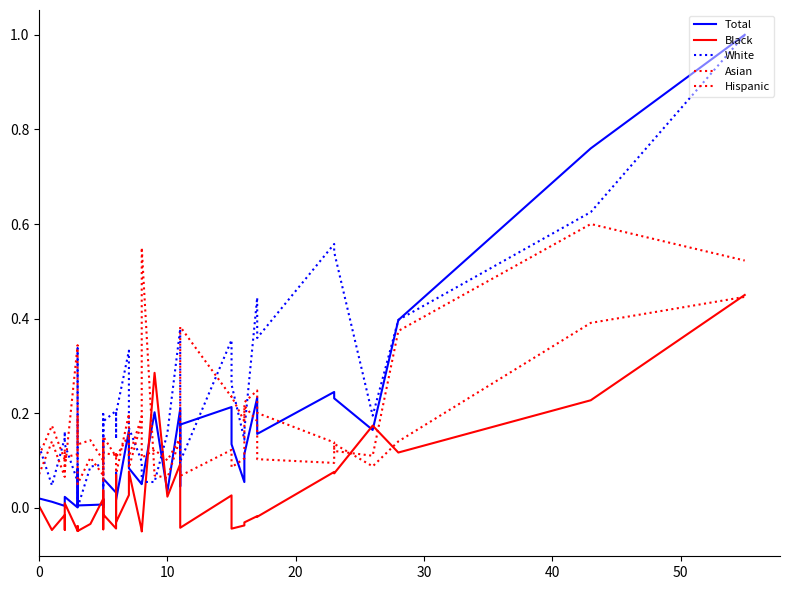

True or false: White has more than 1 interior local peaks.

True